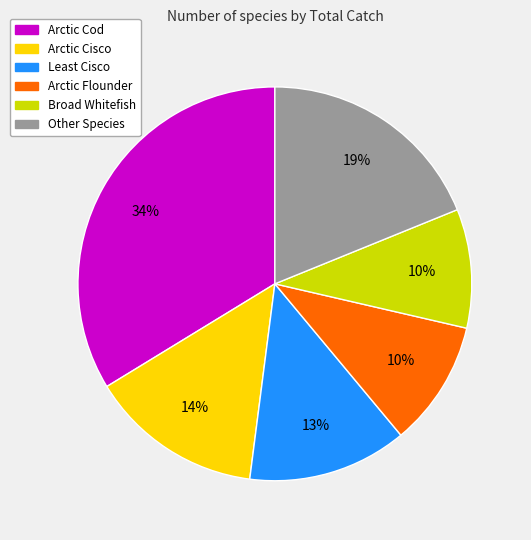

Does any single category account for the majority?

No